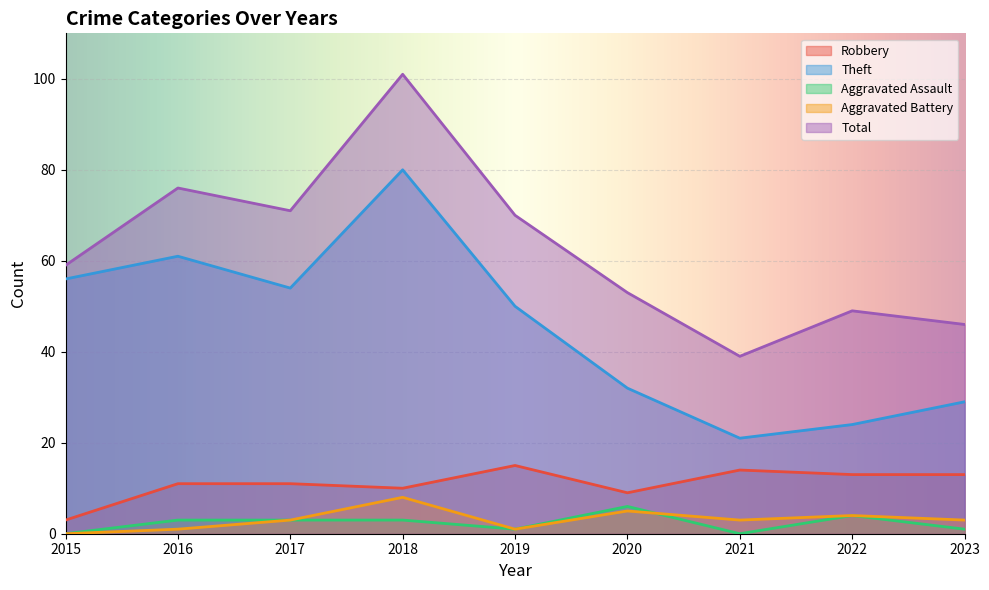

Reading left to right, list all the values displayed in this chart.

Robbery: 3	11	11	10	15	9	14	13	13
Theft: 56	61	54	80	50	32	21	24	29
Aggravated Assault: 0	3	3	3	1	6	0	4	1
Aggravated Battery: 0	1	3	8	1	5	3	4	3
Total: 59	76	71	101	70	53	39	49	46